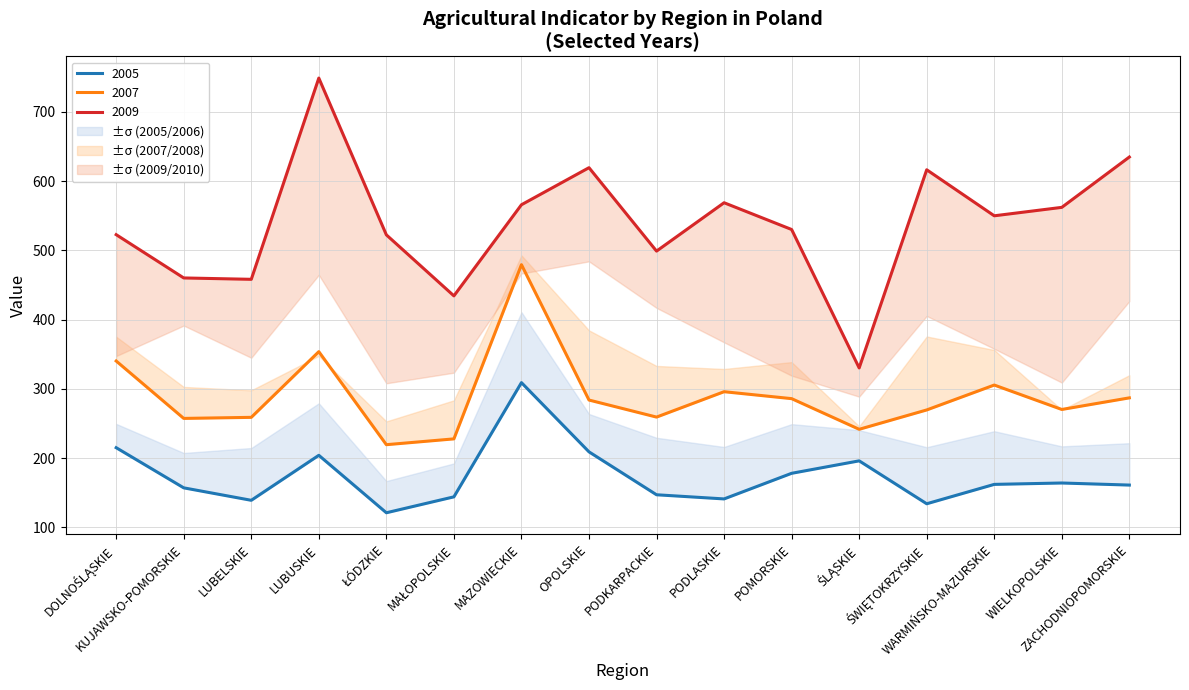

The value of 2009 at ŚWIĘTOKRZYSKIE is 616.5. True or false?

True